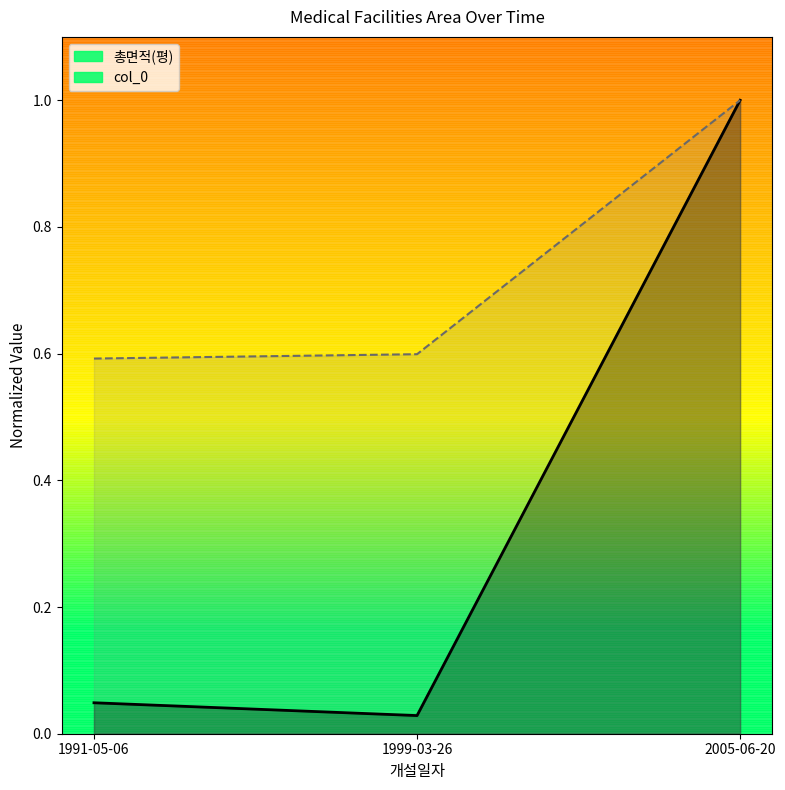

List the series in order of their overall mean, lowest first.

총면적(평), col_0